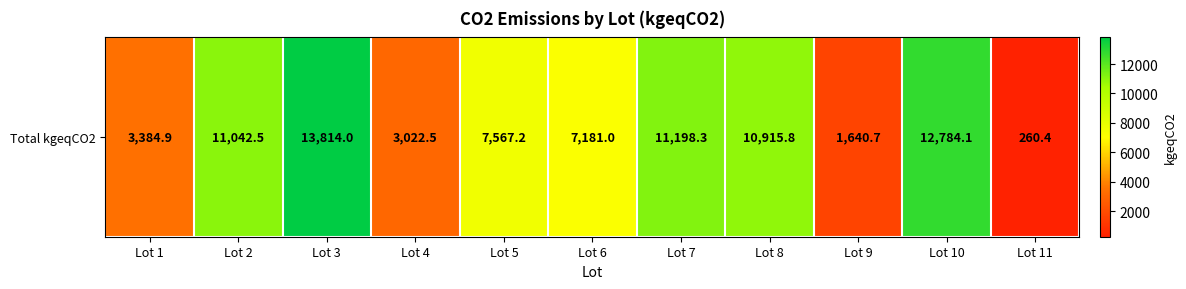

What is the ratio of the value at Lot 5 to the value at Lot 2?

0.7